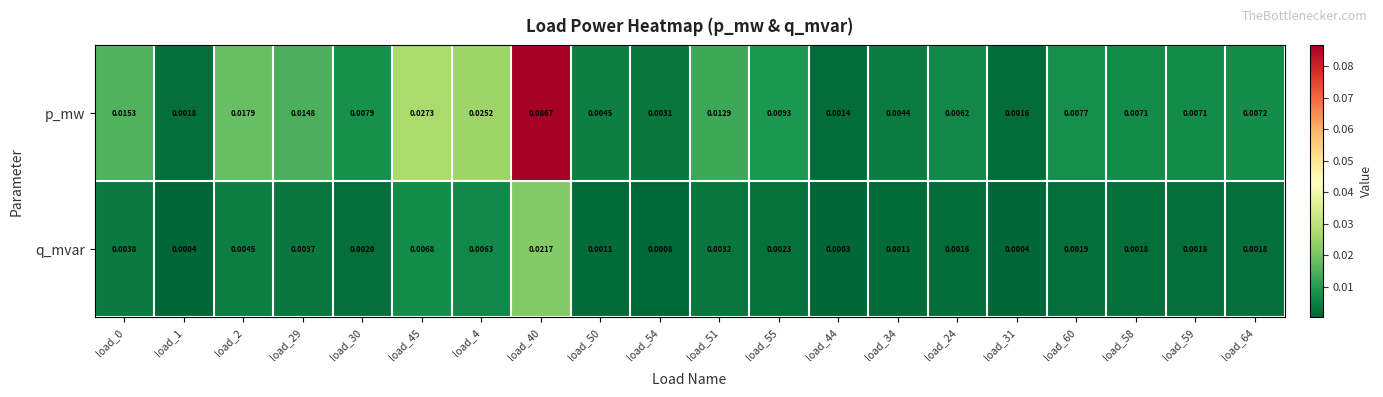

List the series in order of their overall mean, highest first.

p_mw, q_mvar